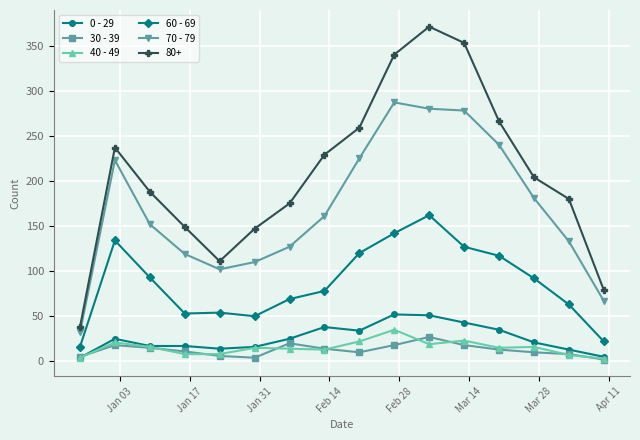

Which series has the largest total across all categories?

80+